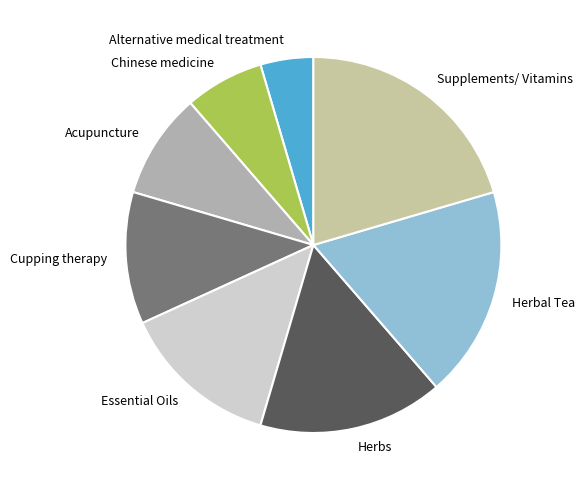

Does any single category account for the majority?

No